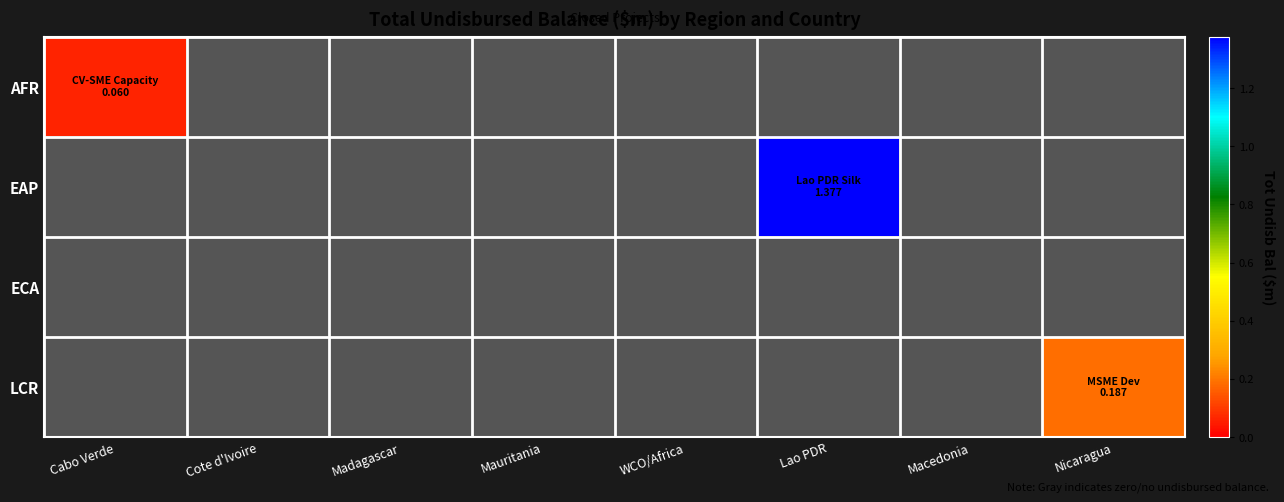

At which category is the sum across all series the highest?

Lao PDR